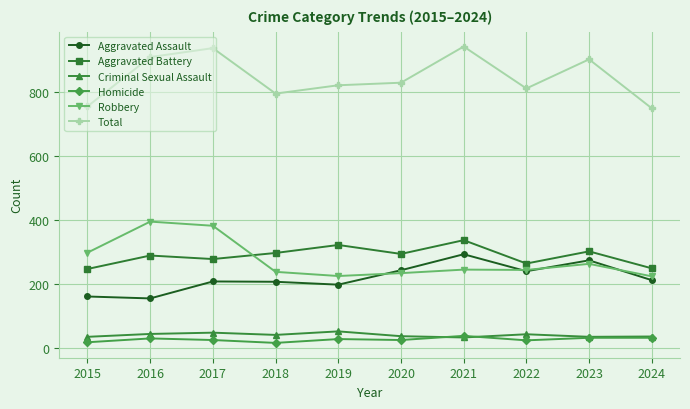

What is the lowest value of the Homicide series?

15